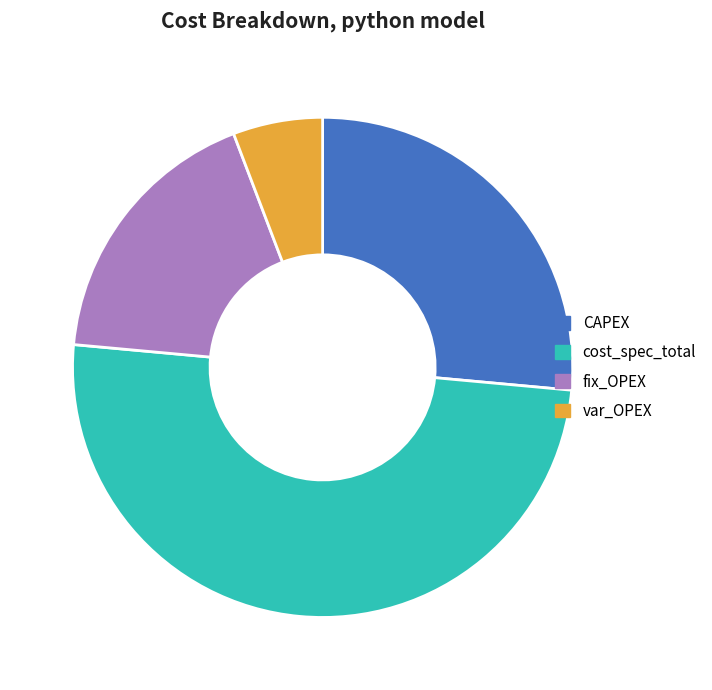

What is the ratio of the value at fix_OPEX to the value at CAPEX?

0.7